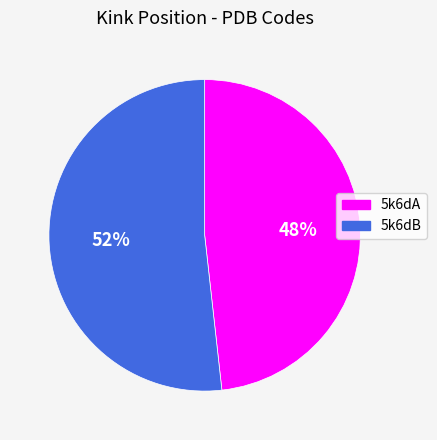

Is there any slice that represents more than half of the pie?

Yes